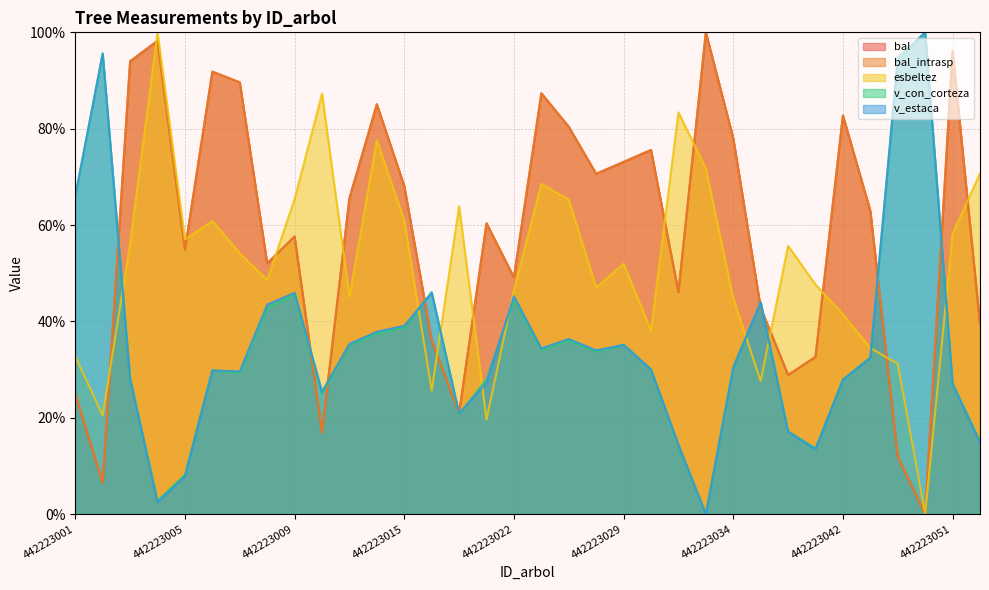

Where do v_estaca and esbeltez first cross each other?

442223002 and 442223003